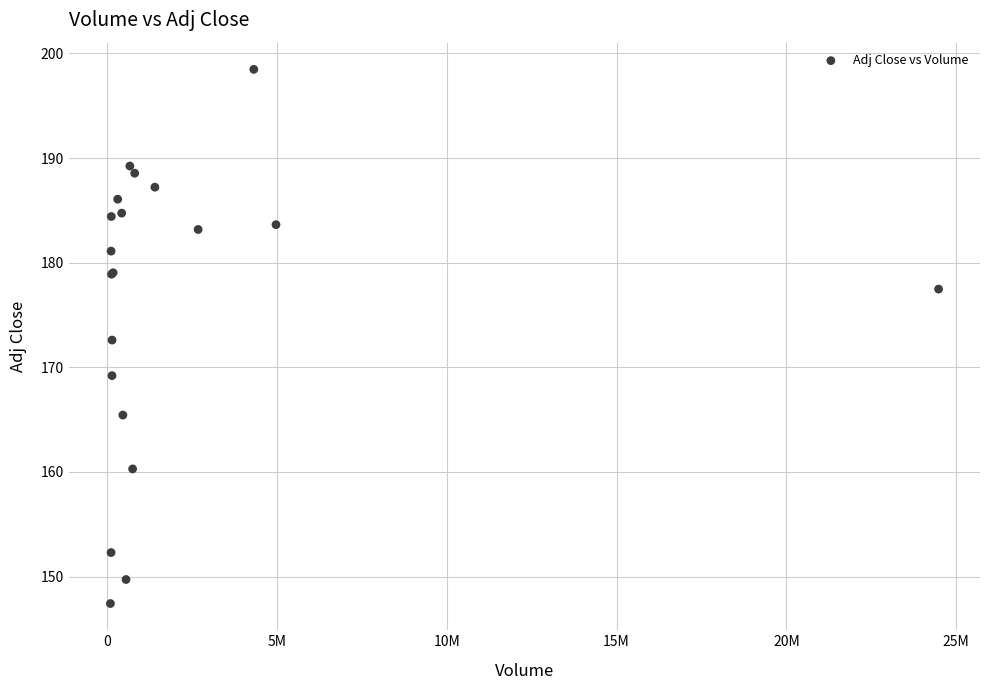

What Y value in the scatter plot is closest to 172?

172.6